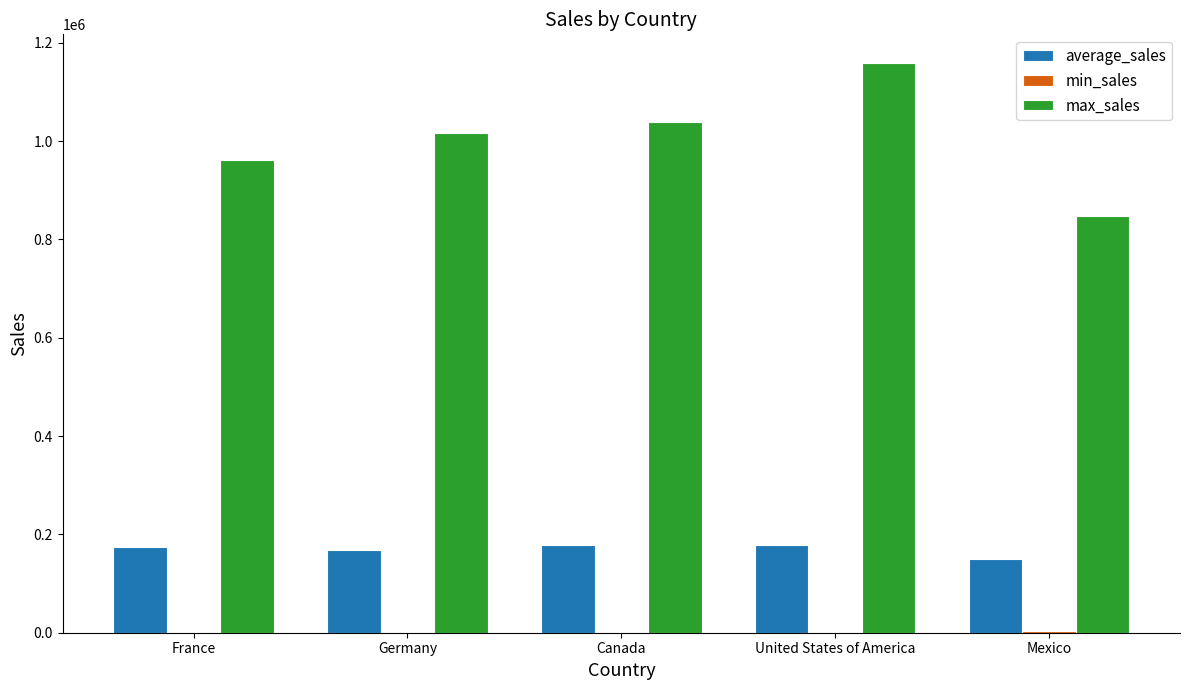

Count the number of data series in this chart.

3